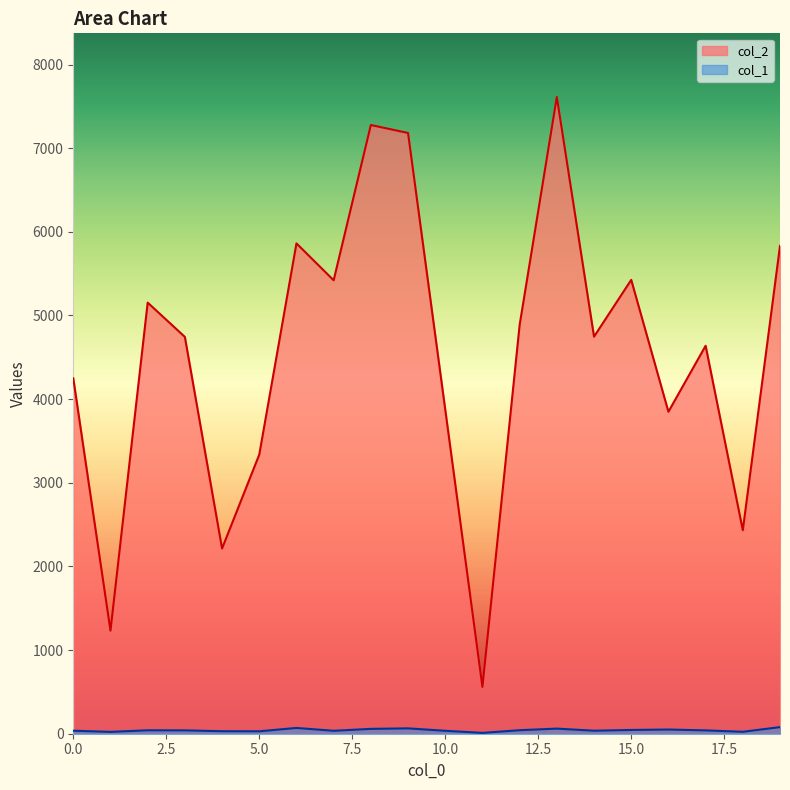

How many data points in col_1 are above 40?

9